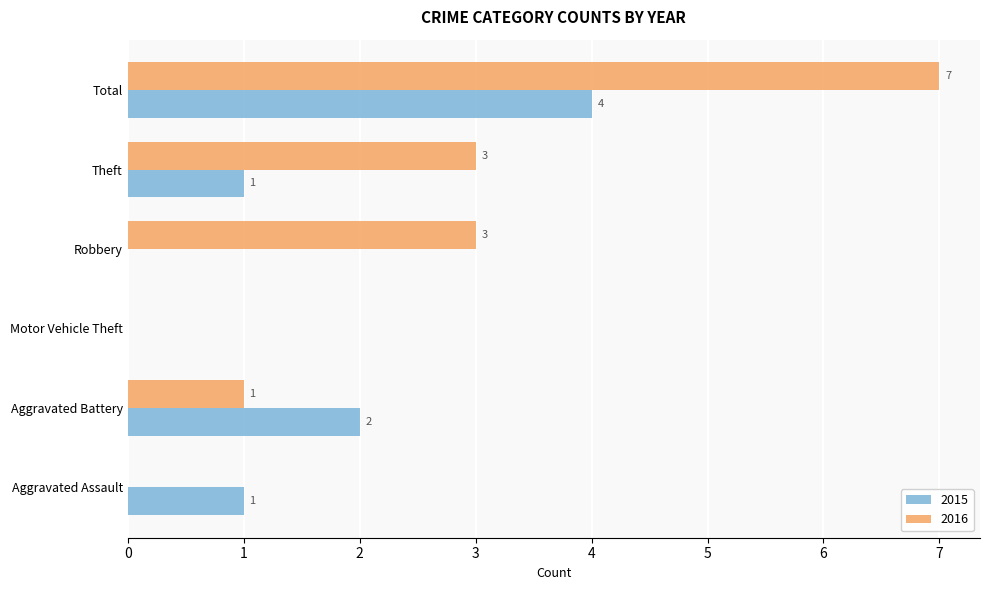

Is it true that 2016 equals 1 at Aggravated Battery?

True